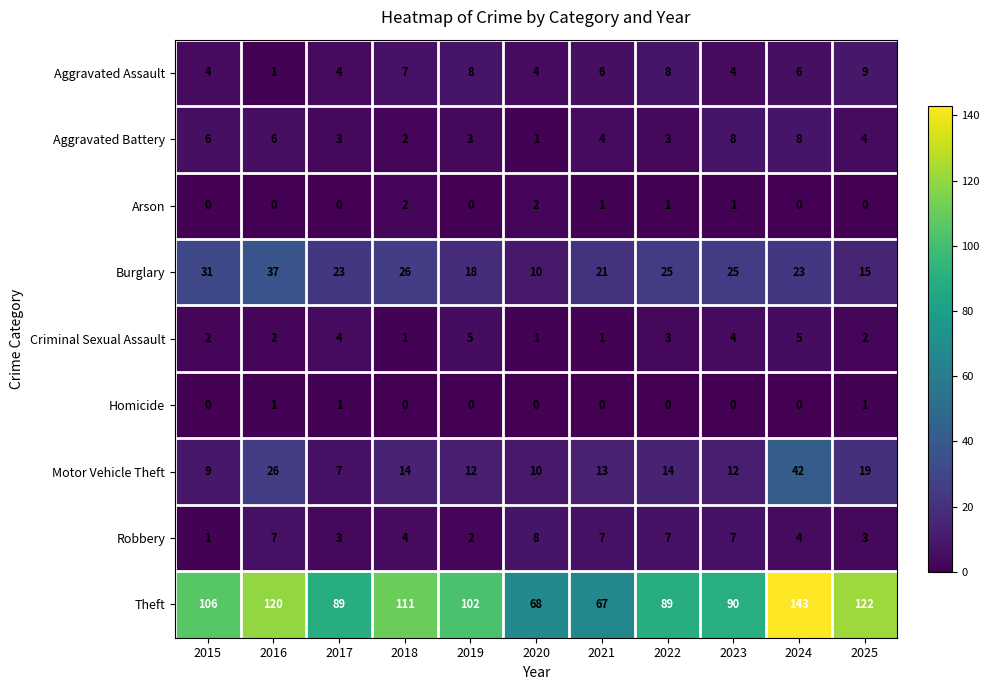

Between 2021 and 2022, which series saw the biggest shift?

Theft